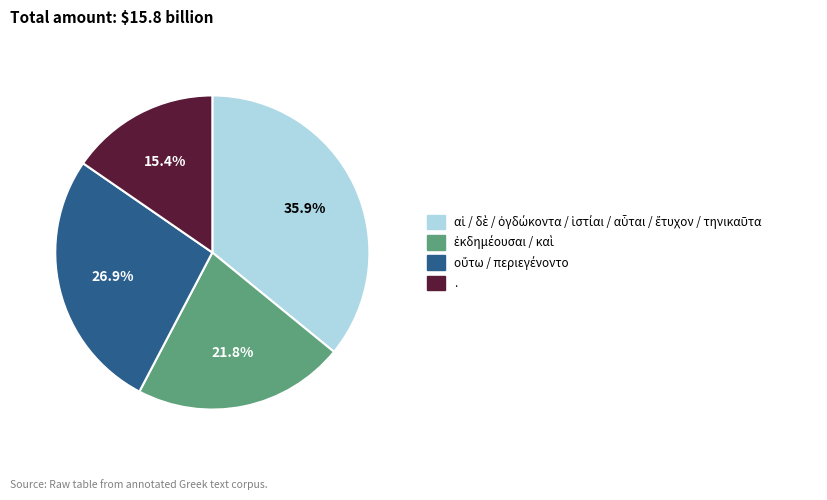

Does any single category account for the majority?

No